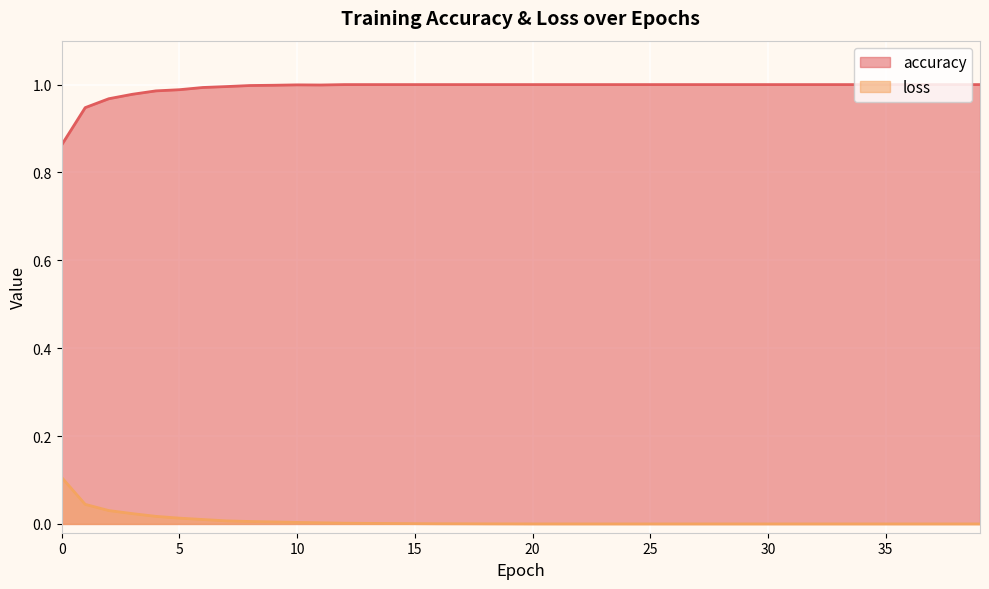

True or false: loss has more than 1 interior local peaks.

False